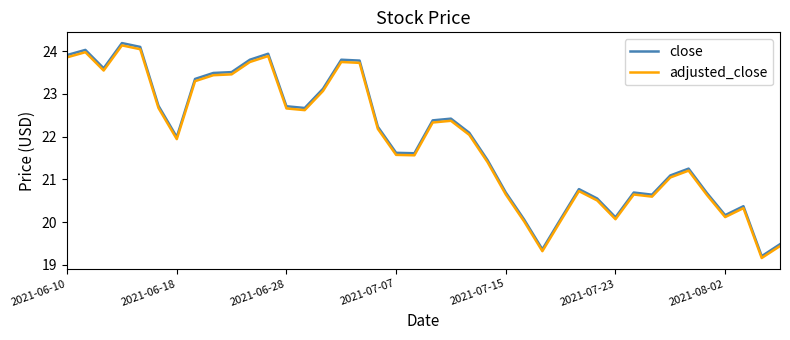

Which series has the widest spread of values?

close